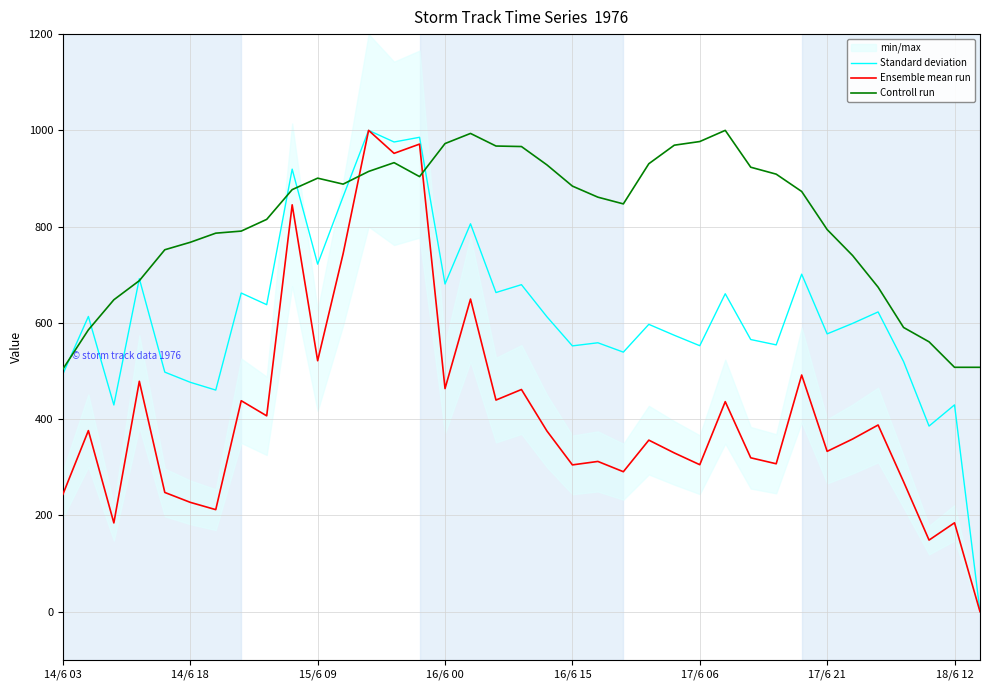

What is the sum of all Standard deviation values?

22858.9